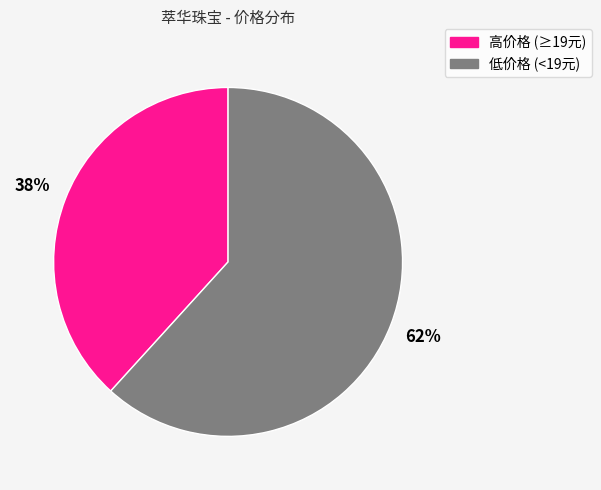

Does any single category account for the majority?

Yes